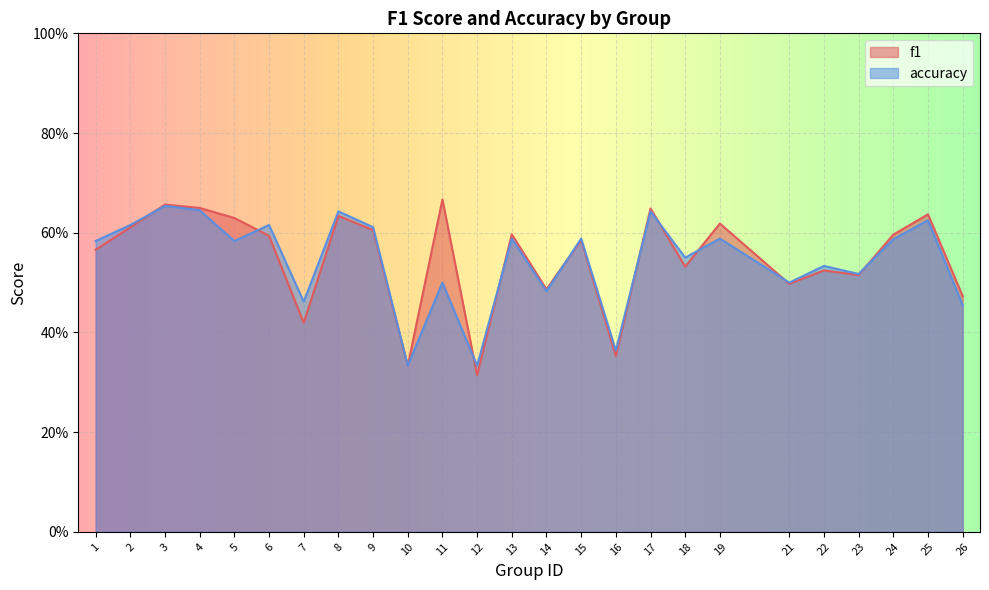

Which series ends up on top after the final intersection of f1 and accuracy?

f1